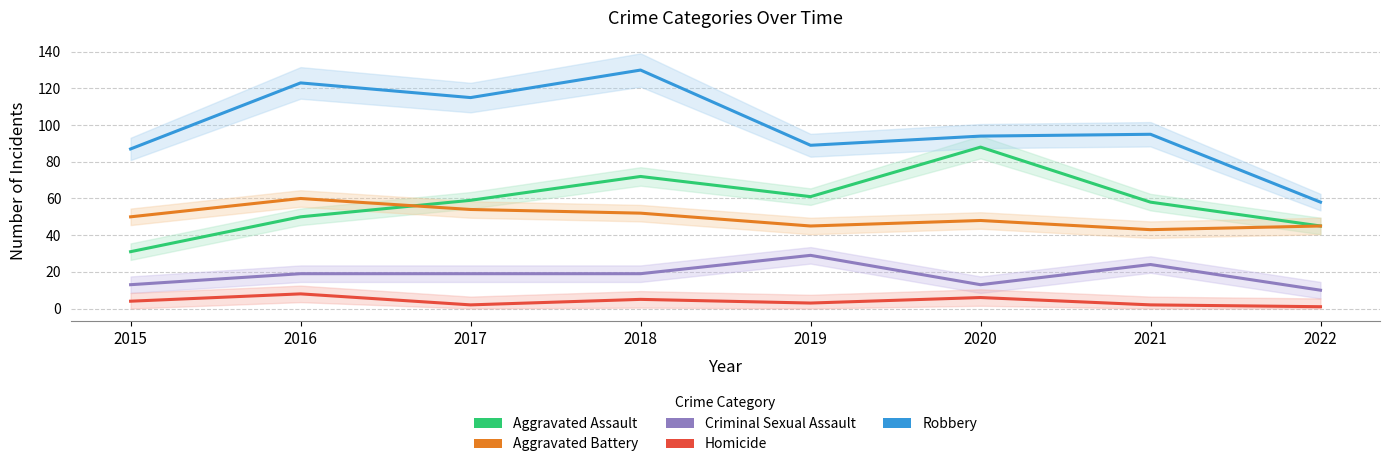

The value of Aggravated Battery at 2018 is 85. True or false?

False